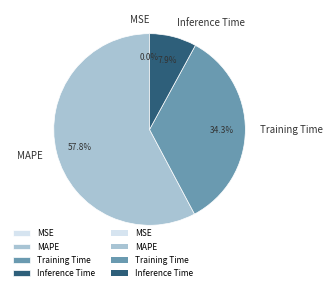

Which has a higher value, Inference Time or Training Time?

Training Time